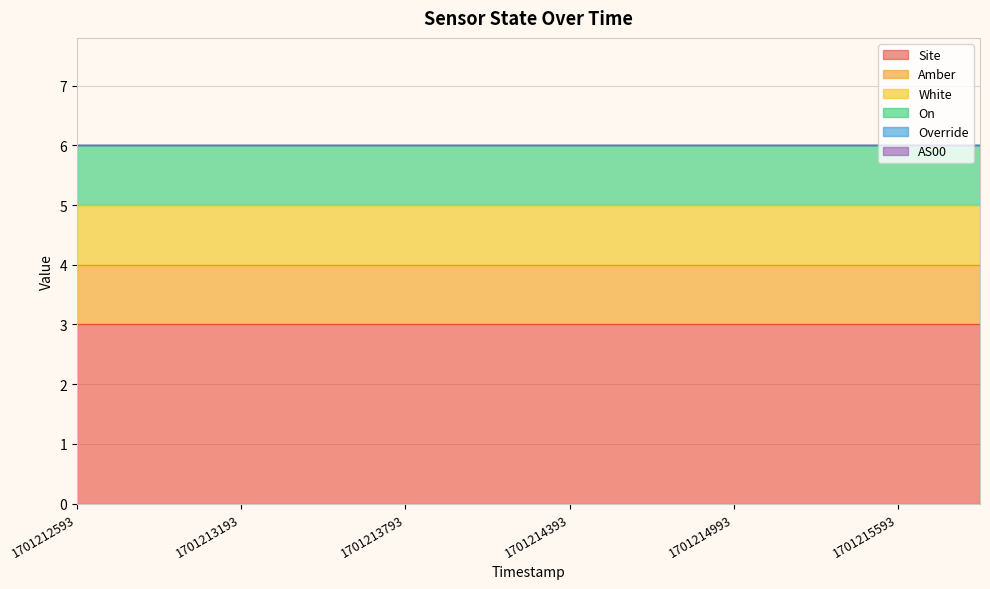

What is the value of the On point at the 12th from the left?

1